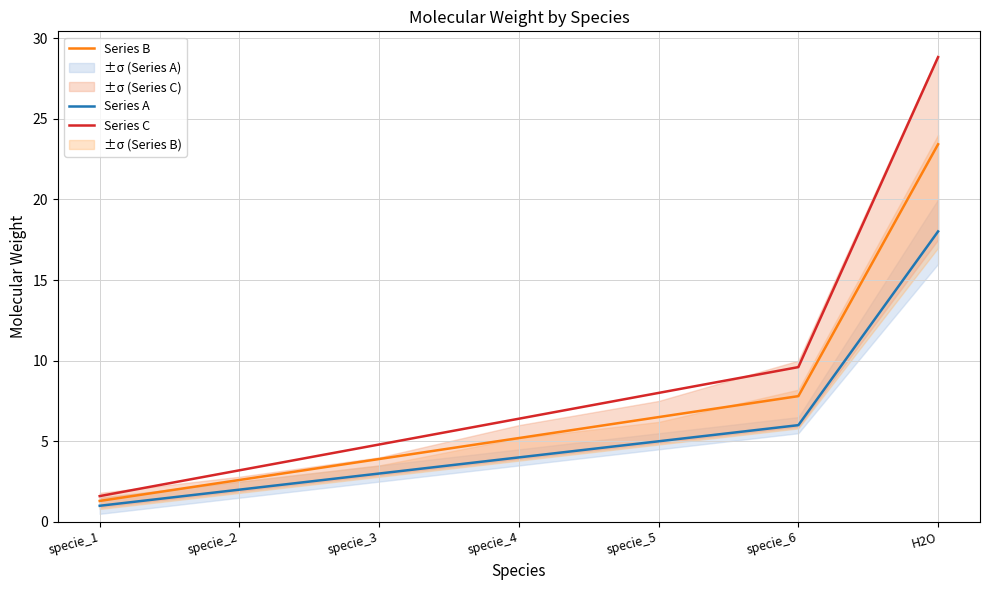

Reading left to right, transcribe all the data shown in this chart.

Series A: specie_1=1.0	specie_2=2.0	specie_3=3.0	specie_4=4.0	specie_5=5.0	specie_6=6.0	H2O=18.0
Series B: specie_1=1.3	specie_2=2.6	specie_3=3.9	specie_4=5.2	specie_5=6.5	specie_6=7.8	H2O=23.4
Series C: specie_1=1.6	specie_2=3.2	specie_3=4.8	specie_4=6.4	specie_5=8.0	specie_6=9.6	H2O=28.8